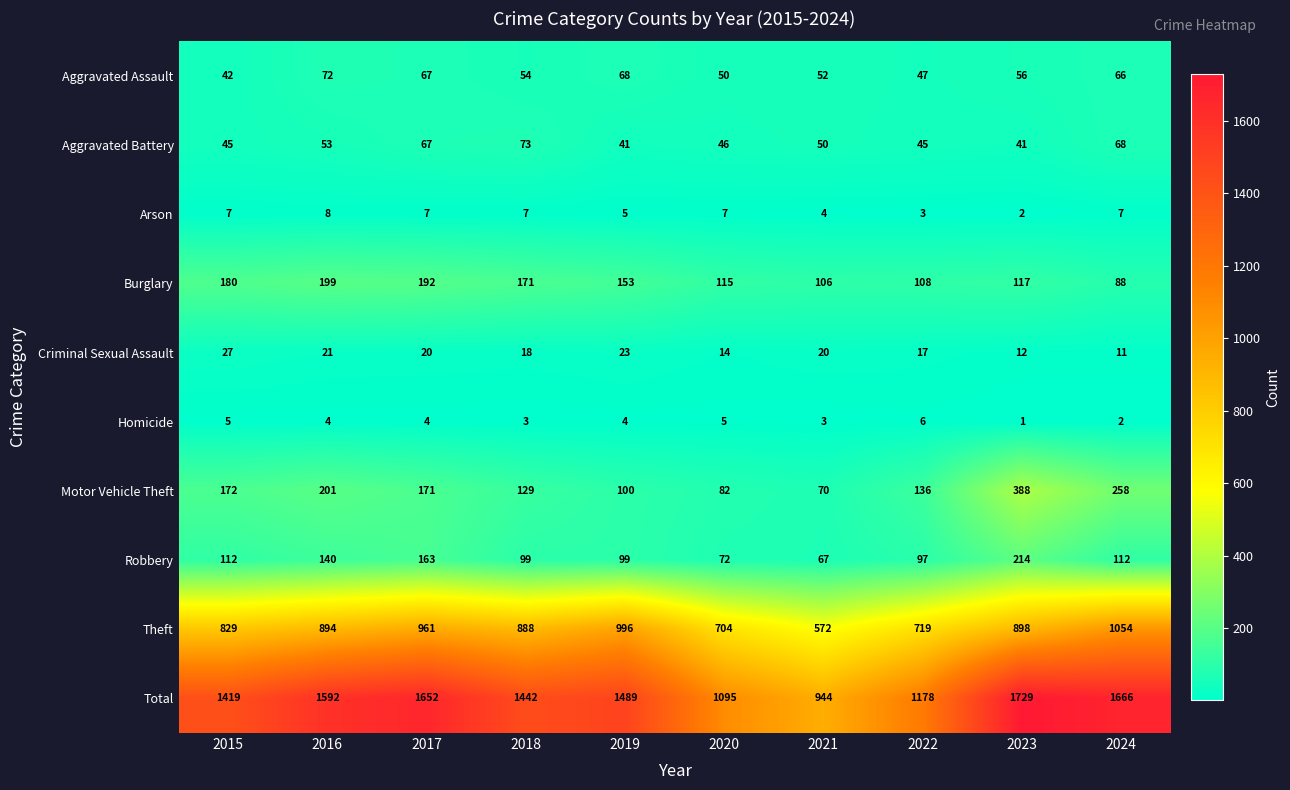

At which label is Motor Vehicle Theft closest to 229?

2016